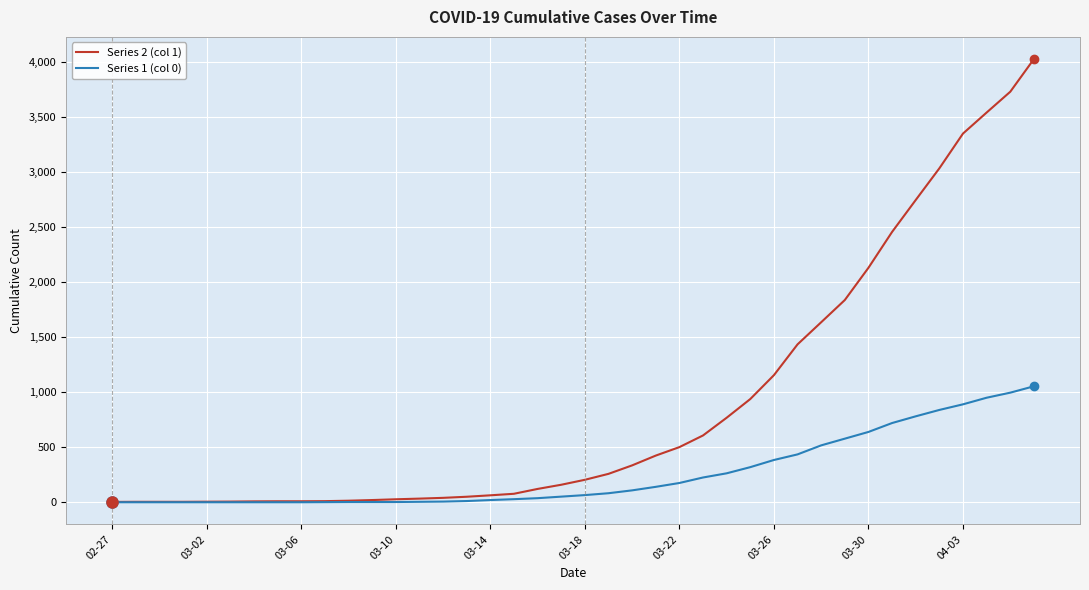

How many distinct data groups are displayed?

2